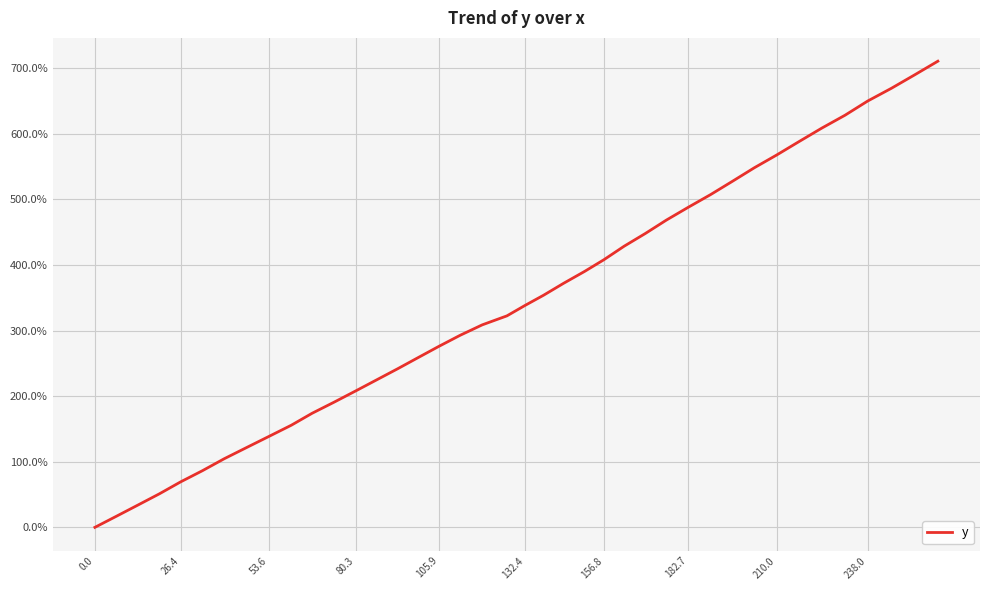

Reading left to right, what are all the values shown in this chart?

0.0	17.1	34.1	51.2	69.3	86.3	104.5	121.6	138.6	155.7	173.9	190.9	207.9	224.9	241.9	258.9	275.8	292.8	308.7	322.4	338.1	353.9	371.9	390.1	408.1	428.6	447.9	468.4	487.8	507.2	527.7	548.2	567.7	588.2	608.7	628.2	649.9	669.3	689.9	710.6